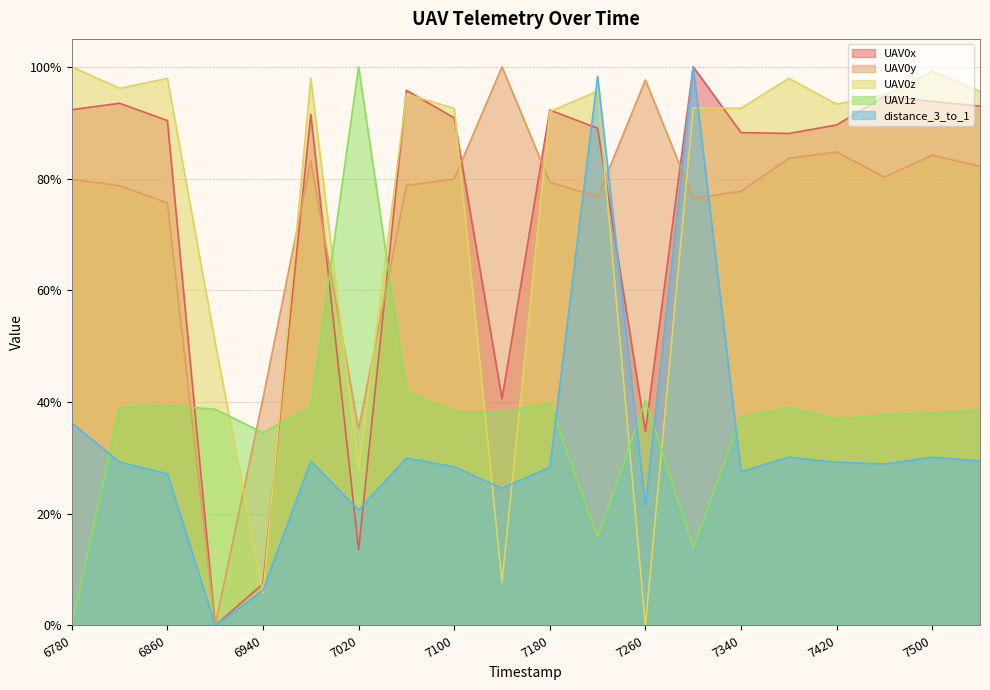

What is the difference between the second highest and second lowest values in the UAV0x series?

0.9